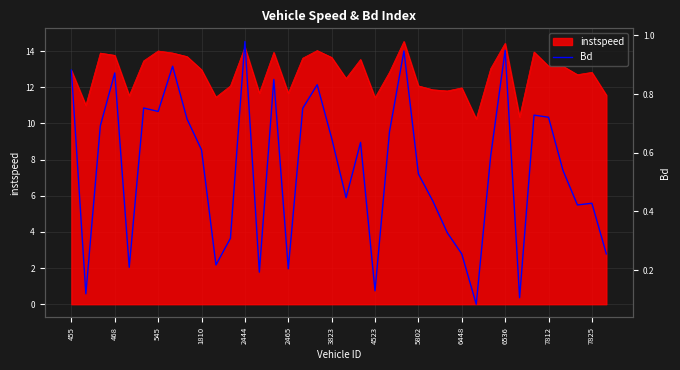

Is it true that the value at 13 is 0.2?

True